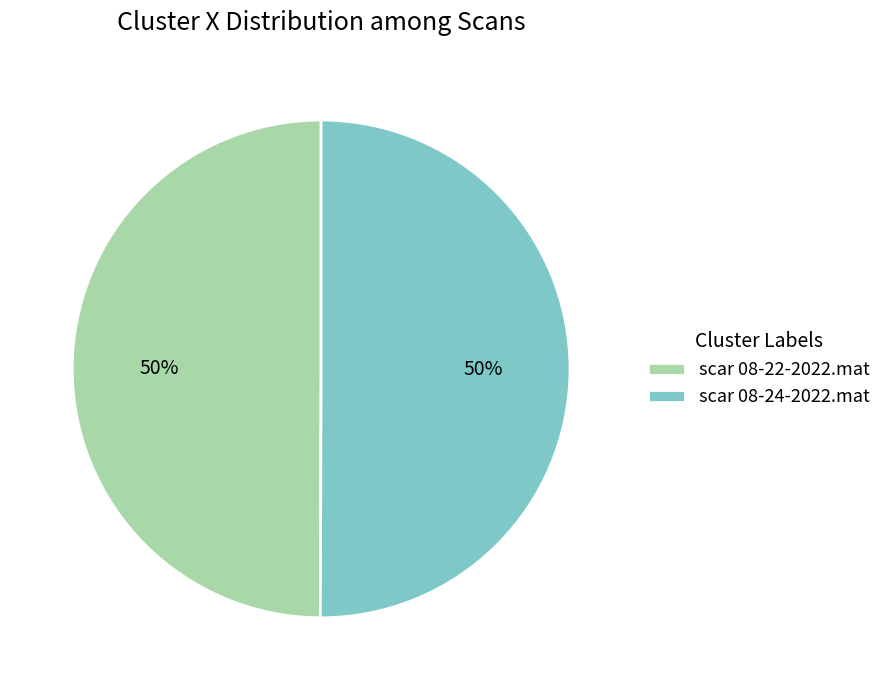

Combined, do scar 08-22-2022.mat and scar 08-24-2022.mat account for over 50%?

Yes